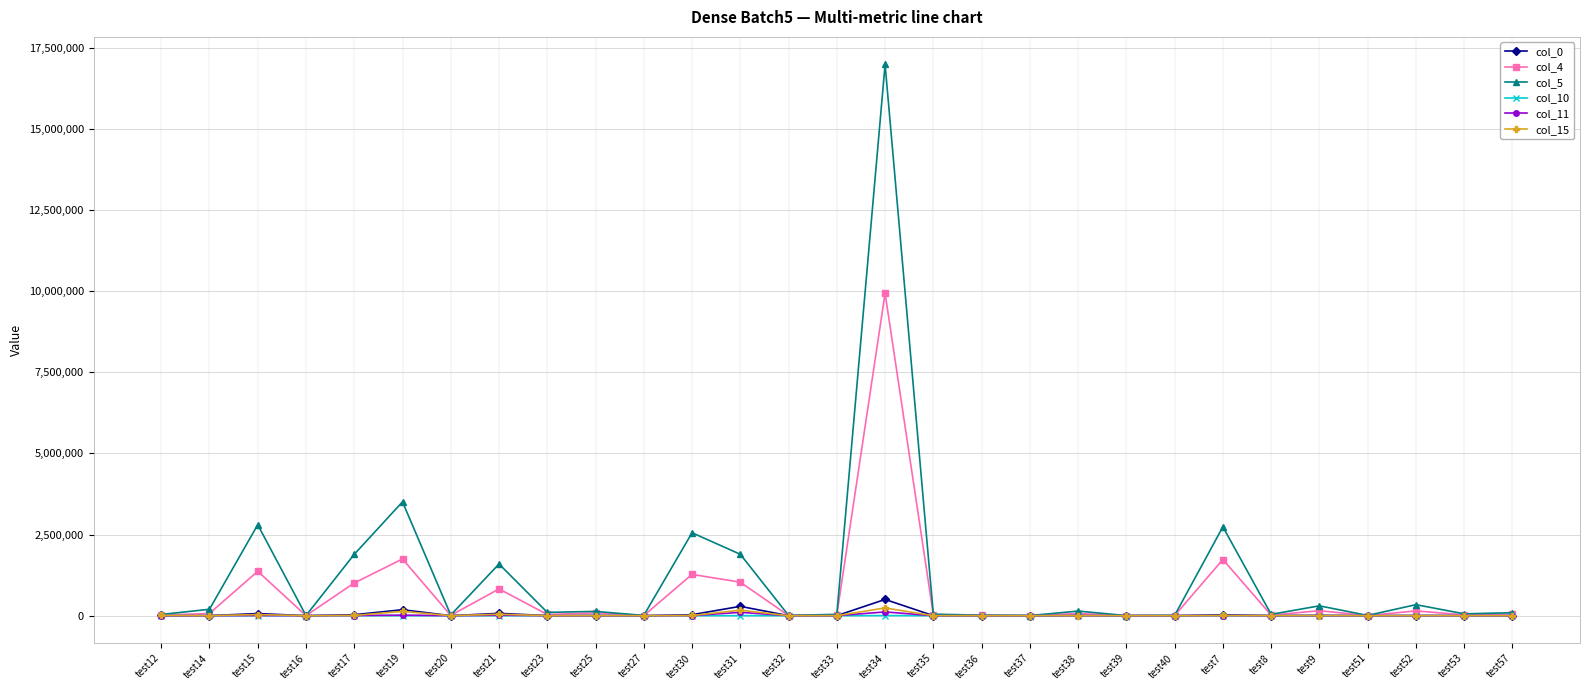

At which category does col_5 reach its first local peak?

test15